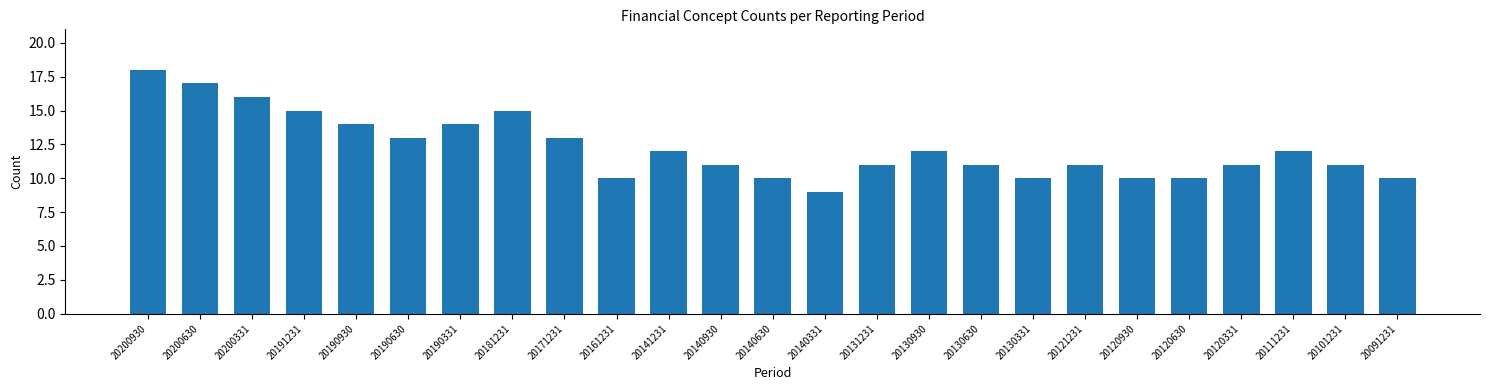

Reading right to left, transcribe all the data shown in this chart.

10	11	12	11	10	10	11	10	11	12	11	9	10	11	12	10	13	15	14	13	14	15	16	17	18